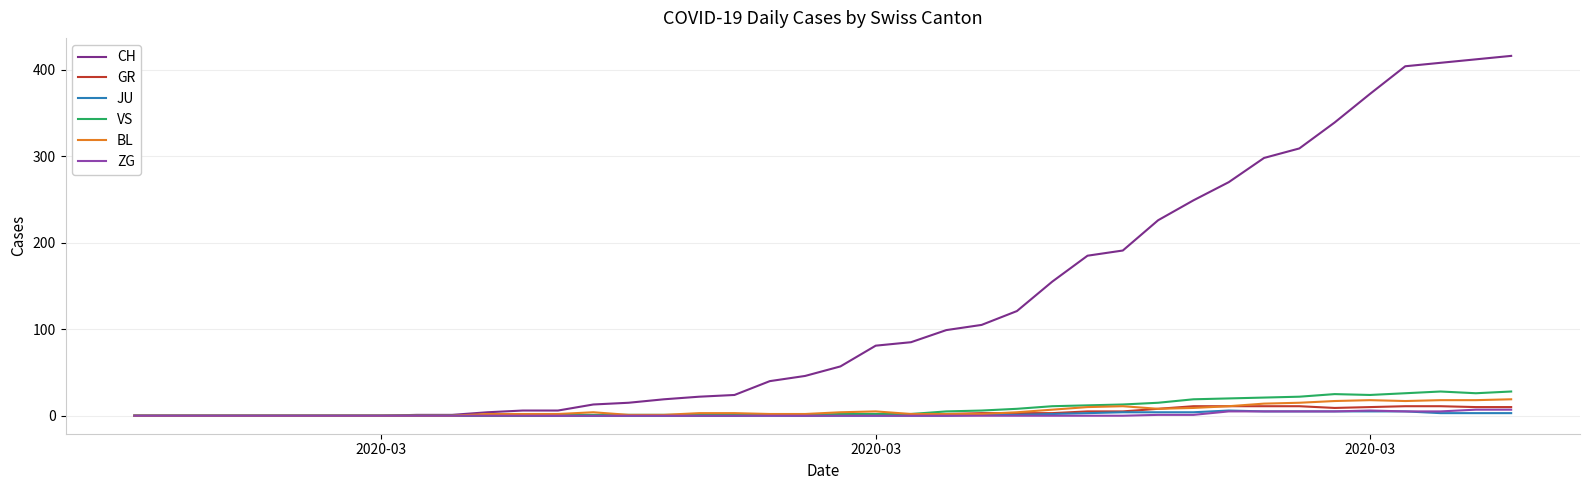

What are all the series names shown in the legend?

CH, GR, JU, VS, BL, ZG